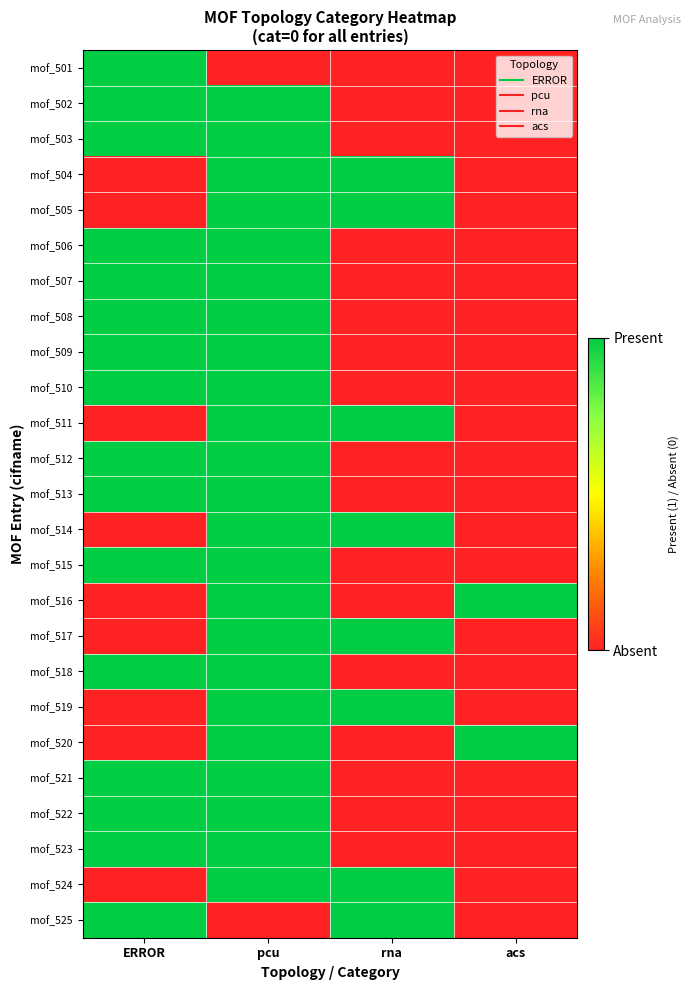

Reading left to right, what are all the values shown in this chart?

mof_501: ERROR=1	pcu=0	rna=0	acs=0
mof_502: ERROR=1	pcu=1	rna=0	acs=0
mof_503: ERROR=1	pcu=1	rna=0	acs=0
mof_504: ERROR=0	pcu=1	rna=1	acs=0
mof_505: ERROR=0	pcu=1	rna=1	acs=0
mof_506: ERROR=1	pcu=1	rna=0	acs=0
mof_507: ERROR=1	pcu=1	rna=0	acs=0
mof_508: ERROR=1	pcu=1	rna=0	acs=0
mof_509: ERROR=1	pcu=1	rna=0	acs=0
mof_510: ERROR=1	pcu=1	rna=0	acs=0
mof_511: ERROR=0	pcu=1	rna=1	acs=0
mof_512: ERROR=1	pcu=1	rna=0	acs=0
mof_513: ERROR=1	pcu=1	rna=0	acs=0
mof_514: ERROR=0	pcu=1	rna=1	acs=0
mof_515: ERROR=1	pcu=1	rna=0	acs=0
mof_516: ERROR=0	pcu=1	rna=0	acs=1
mof_517: ERROR=0	pcu=1	rna=1	acs=0
mof_518: ERROR=1	pcu=1	rna=0	acs=0
mof_519: ERROR=0	pcu=1	rna=1	acs=0
mof_520: ERROR=0	pcu=1	rna=0	acs=1
mof_521: ERROR=1	pcu=1	rna=0	acs=0
mof_522: ERROR=1	pcu=1	rna=0	acs=0
mof_523: ERROR=1	pcu=1	rna=0	acs=0
mof_524: ERROR=0	pcu=1	rna=1	acs=0
mof_525: ERROR=1	pcu=0	rna=1	acs=0